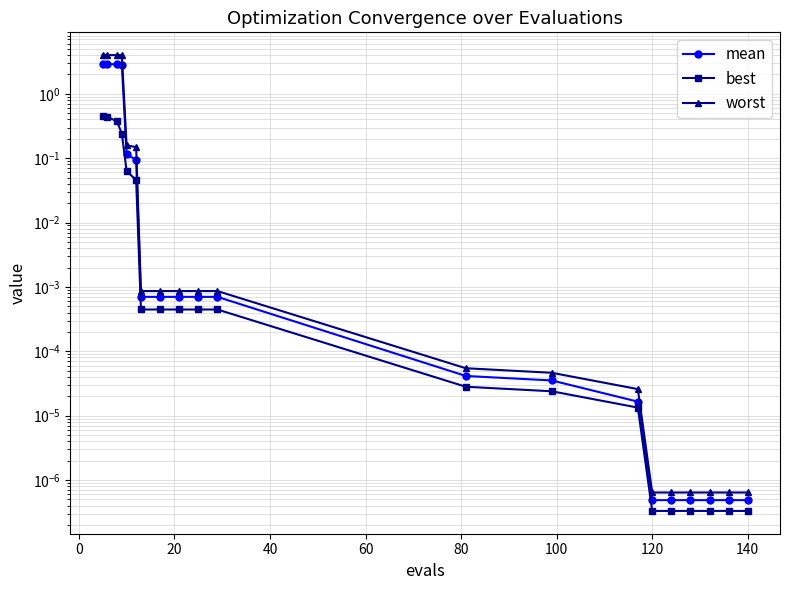

Reading left to right, extract all data points from this chart.

mean: 2.9	2.9	2.9	2.8	0.1	0.1	0.0	0.0	0.0	0.0	0.0	0.0	0.0	0.0	0.0	0.0	0.0	0.0	0.0	0.0
best: 0.5	0.4	0.4	0.2	0.1	0.0	0.0	0.0	0.0	0.0	0.0	0.0	0.0	0.0	0.0	0.0	0.0	0.0	0.0	0.0
worst: 4.0	4.0	4.0	4.0	0.2	0.1	0.0	0.0	0.0	0.0	0.0	0.0	0.0	0.0	0.0	0.0	0.0	0.0	0.0	0.0